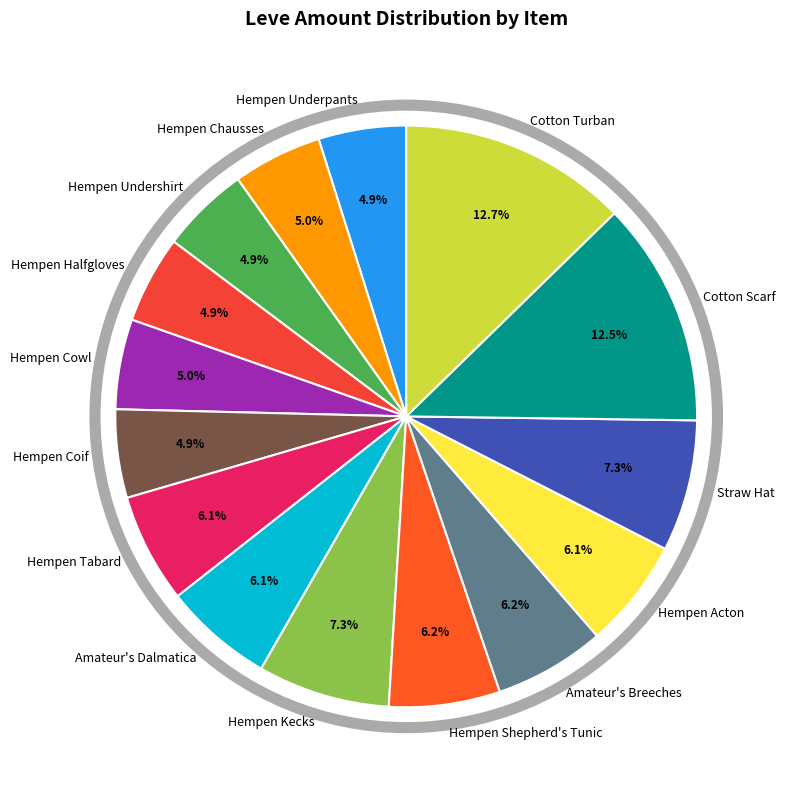

Approximately how many times larger is the value at Hempen Cowl compared to Amateur's Dalmatica?

0.8